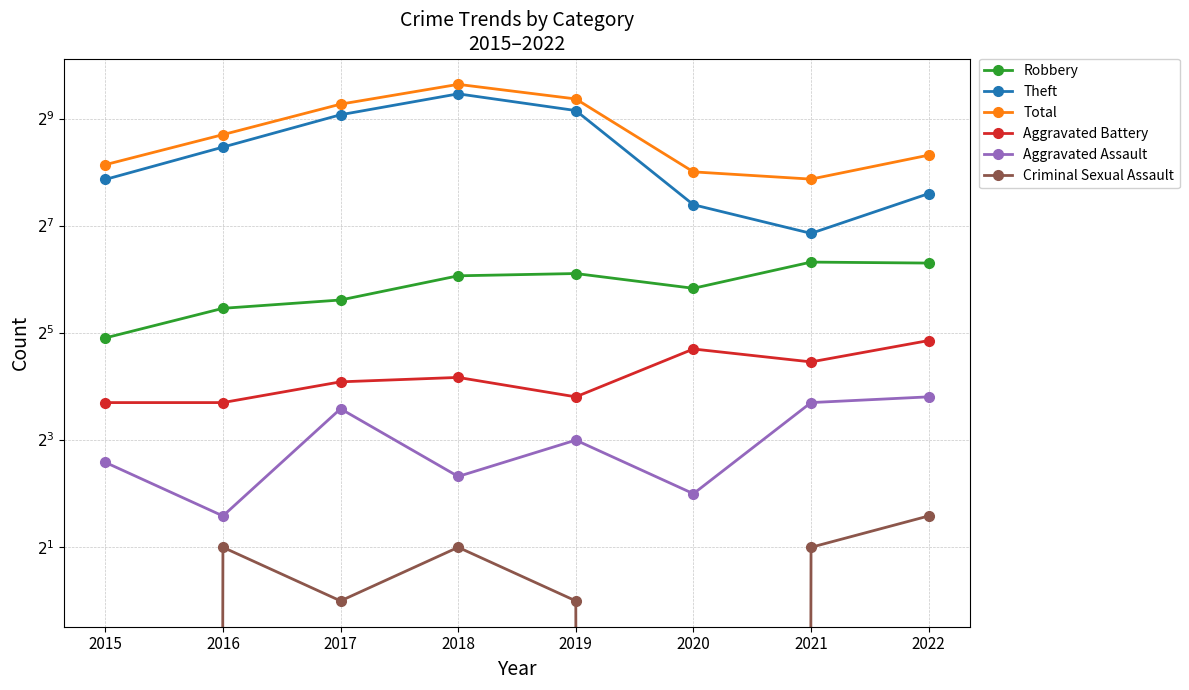

The Aggravated Assault series shows 12 at 2017. True or false?

True